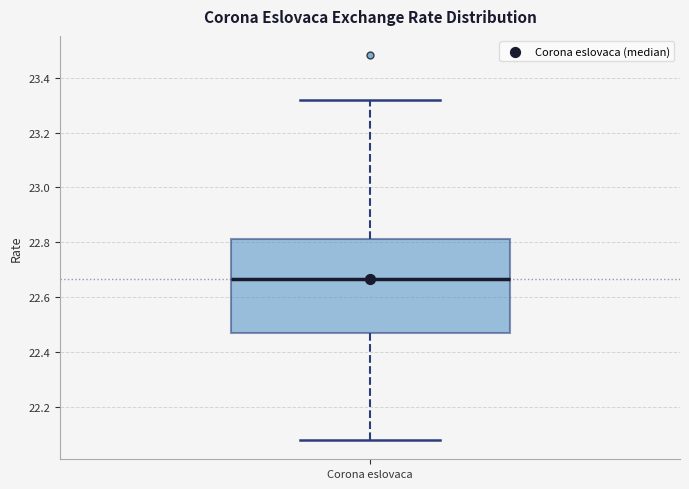

Transcribe this box plot: give where the median line is, the range the box spans, and where the two whiskers end, as read against the y-axis. The values are not printed on the chart, so give them approximately, as read against the axis.

median 22.66, box 22.48 to 22.82, whiskers 22.08 to 23.32